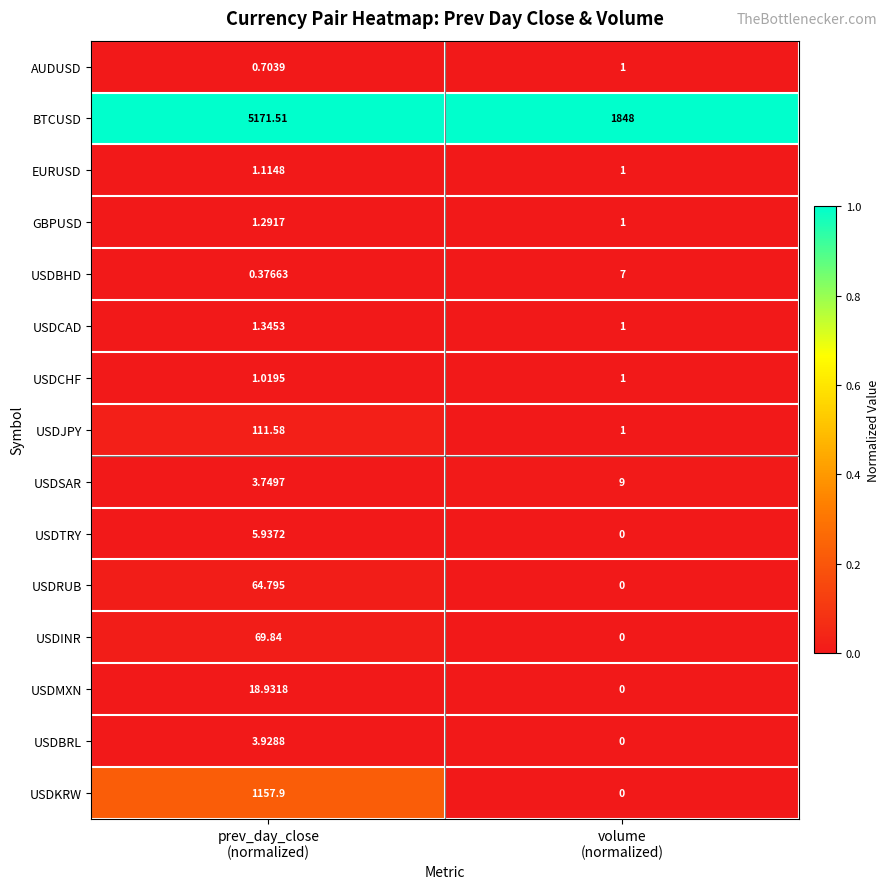

Which series has the largest total across all categories?

BTCUSD